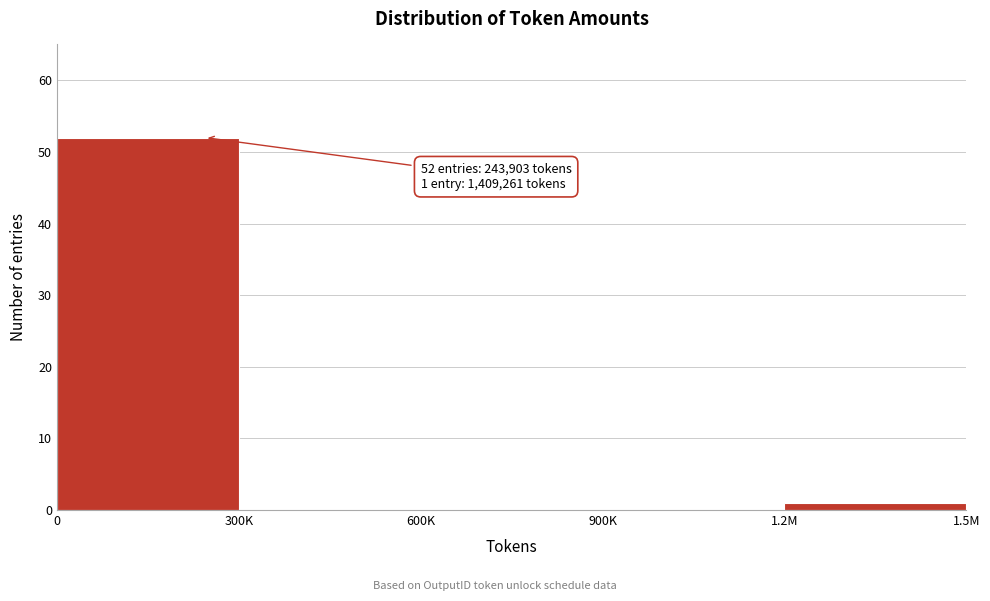

Reading left to right, list all the values displayed in this chart.

0=52	300K=0	600K=0	900K=0	1.2M=1